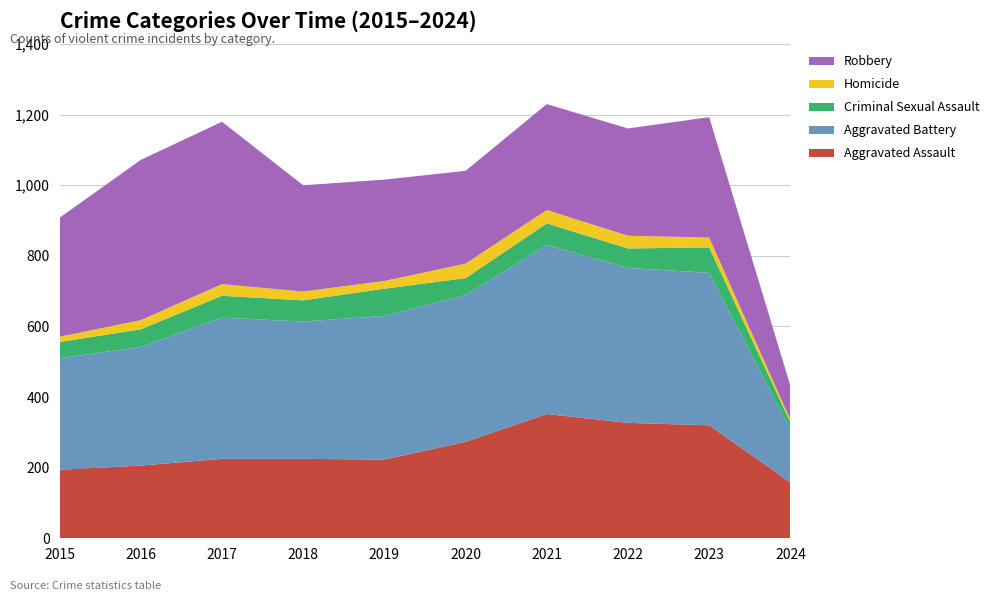

Reading right to left, list all the values displayed in this chart.

Aggravated Assault: 158	320	327	352	273	223	225	225	206	194
Aggravated Battery: 149	432	439	479	416	407	389	400	336	316
Criminal Sexual Assault: 21	72	55	61	48	77	60	62	50	46
Homicide: 8	28	36	38	41	22	25	33	26	15
Robbery: 96	341	304	300	263	287	301	460	454	337